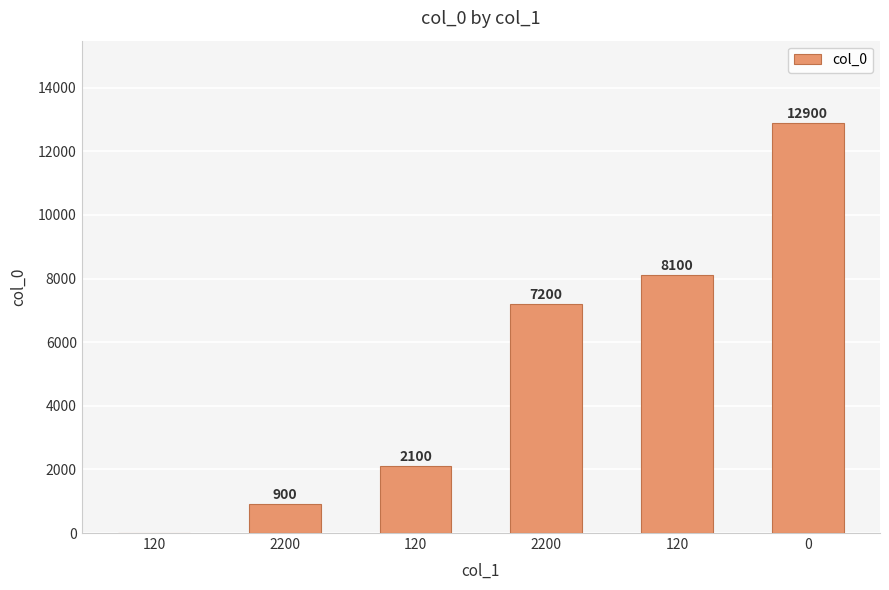

How many data points does each series have?

6